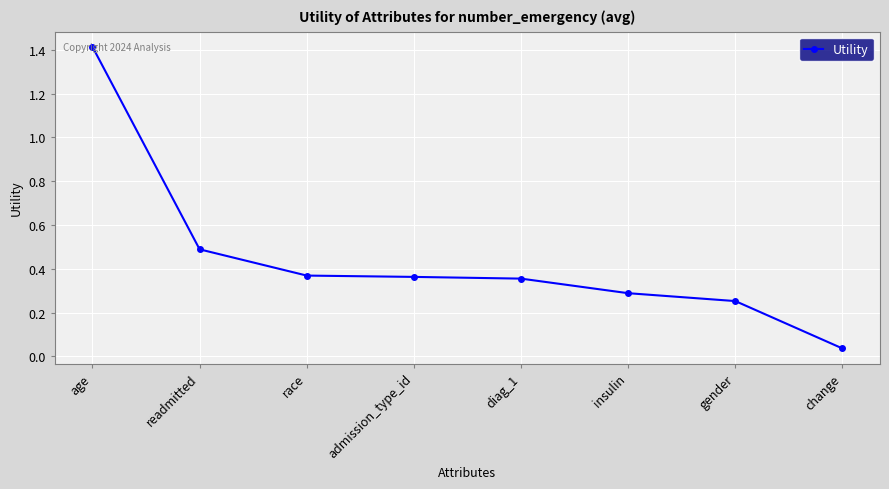

Does the chart display data point markers on the line(s)?

Yes